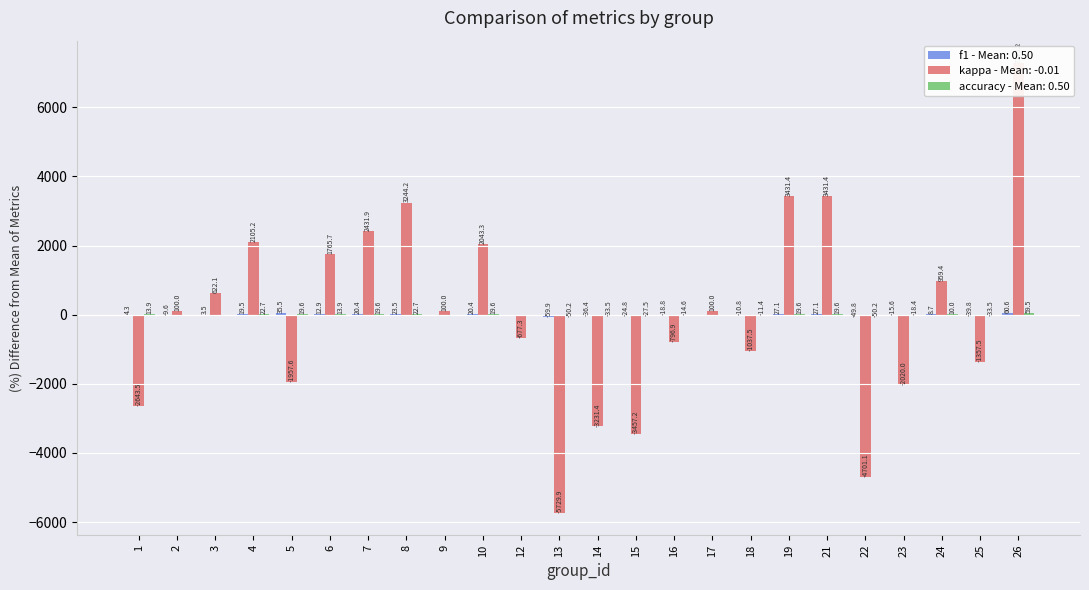

At how many categories does at least one series exceed 2631?

4